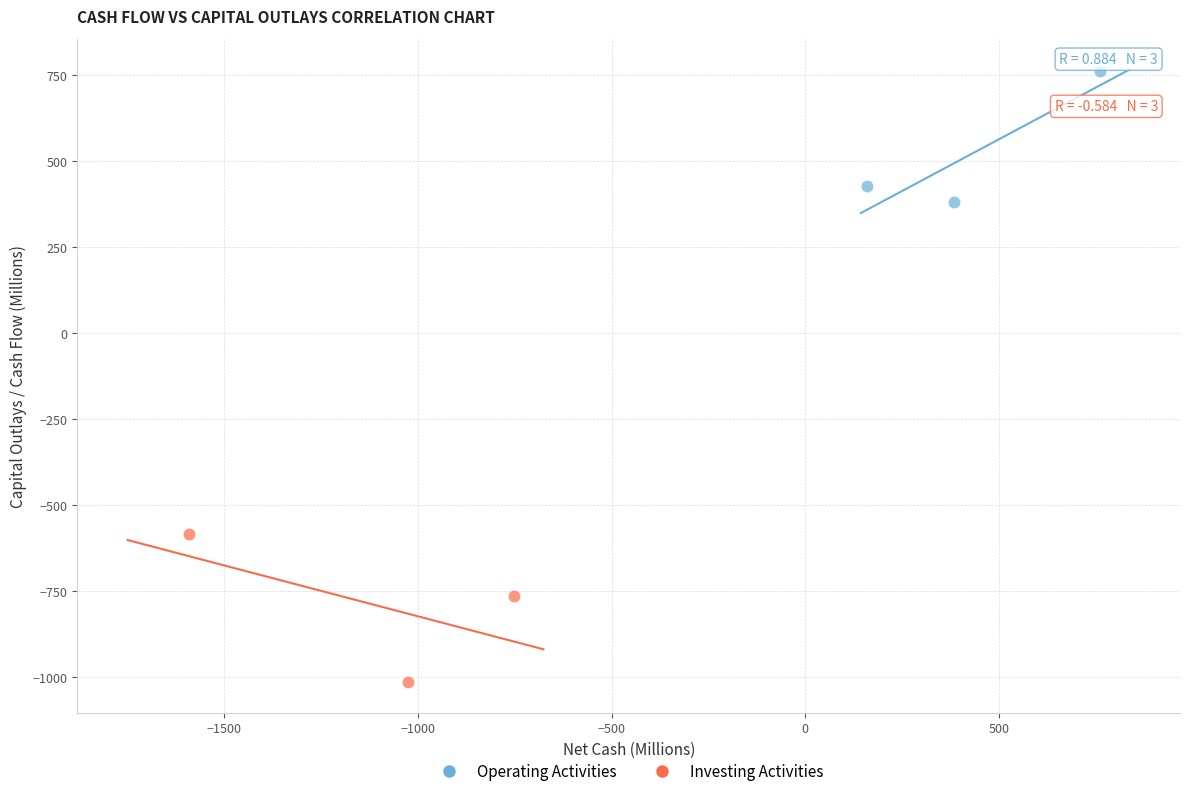

Which series reaches the minimum Y coordinate?

Investing Activities